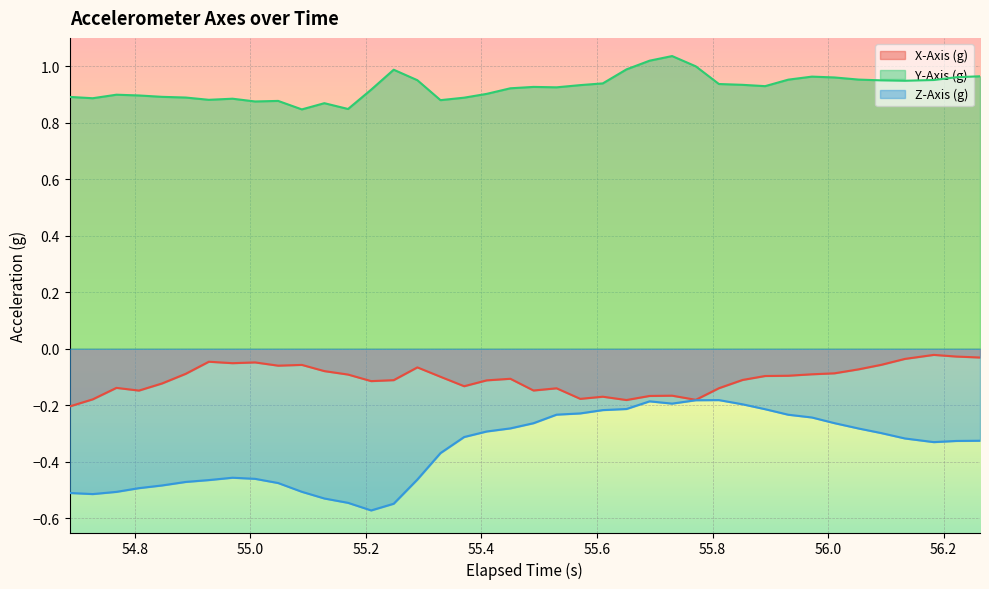

Which series has the largest range (max minus min)?

Z-Axis (g)